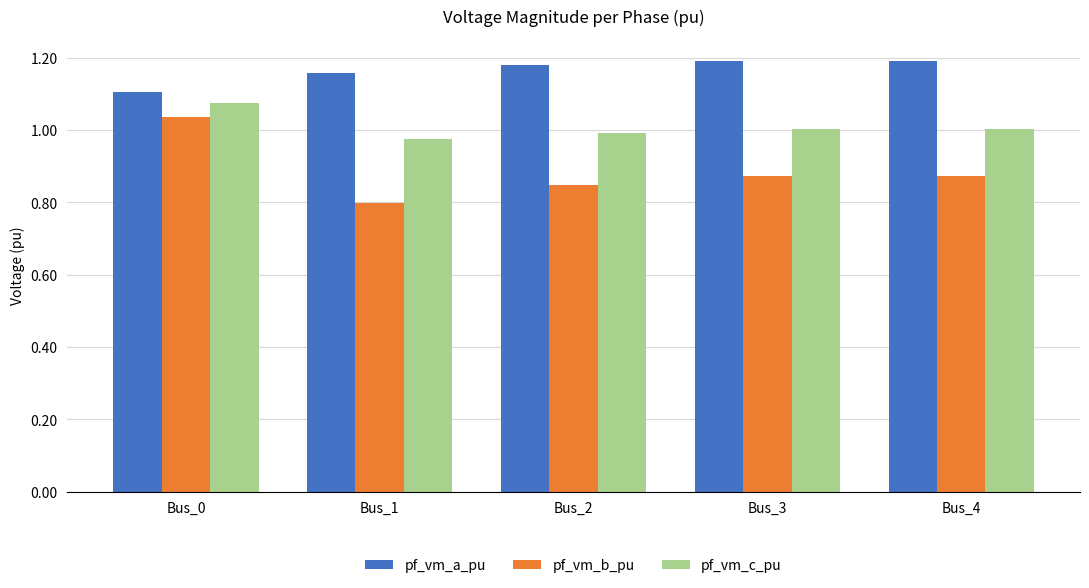

Is it true that pf_vm_b_pu equals 0.8 at Bus_1?

True